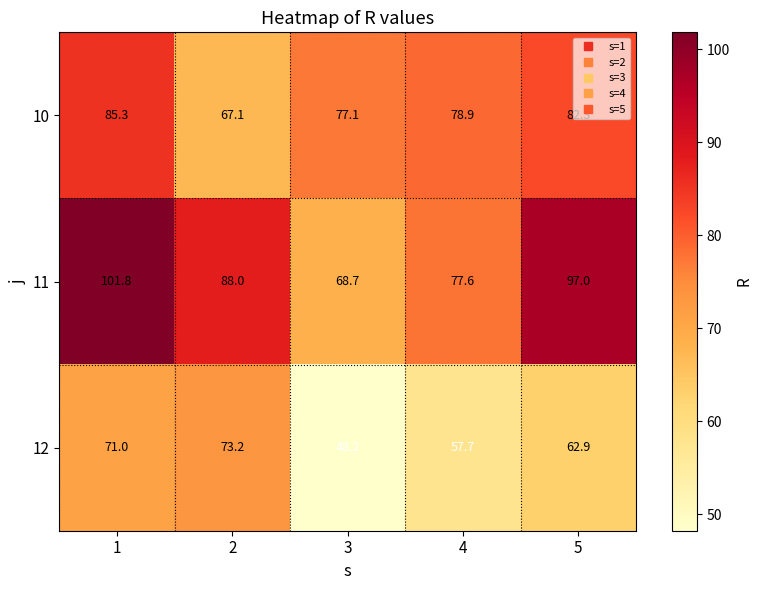

Where is 10 nearest to the value 76?

3